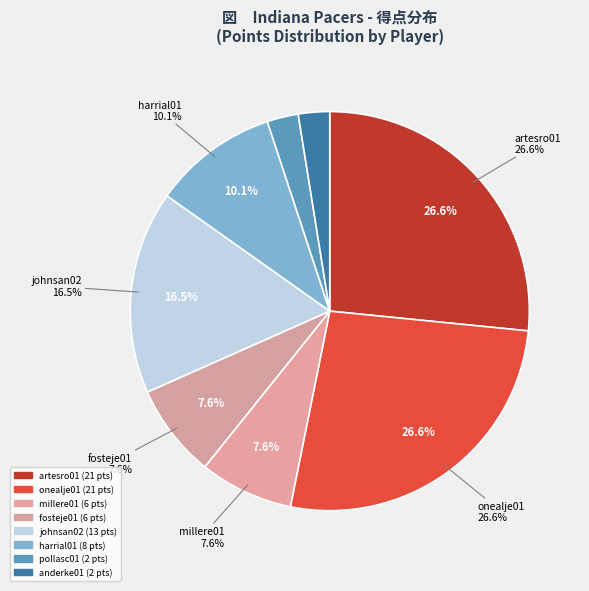

The jonesfr01 slice represents 0% of the pie. True or false?

True